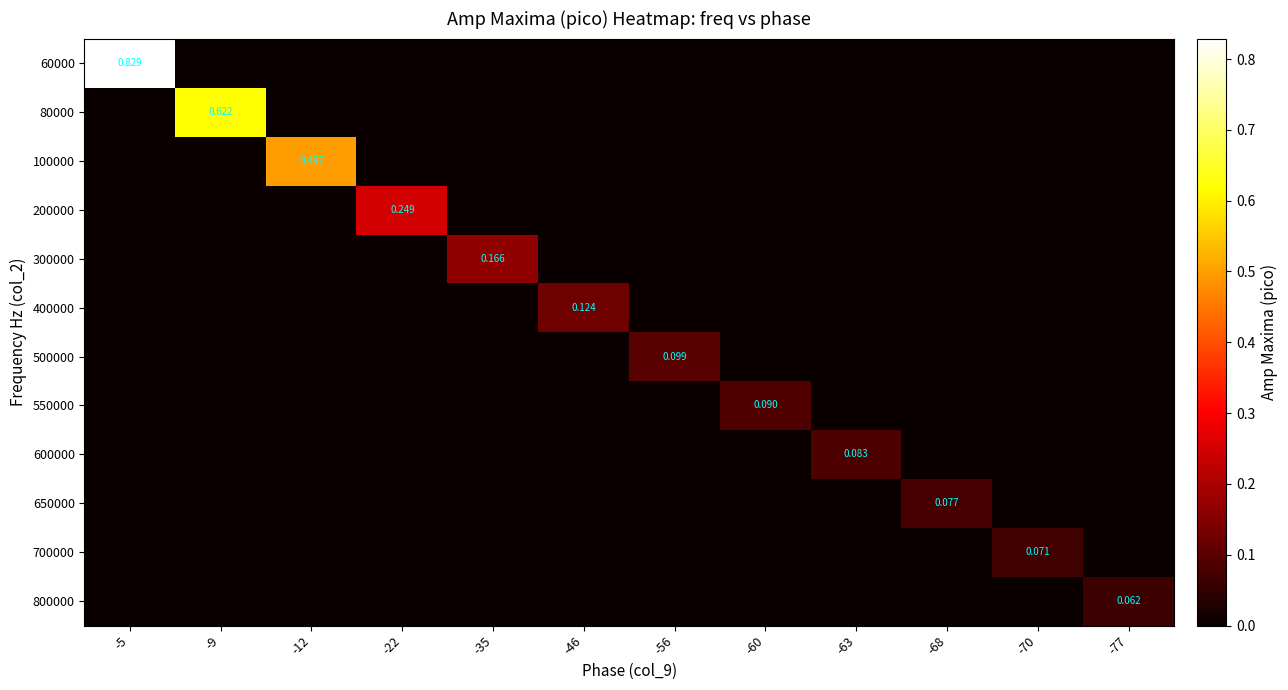

How many series are shown in this chart?

12